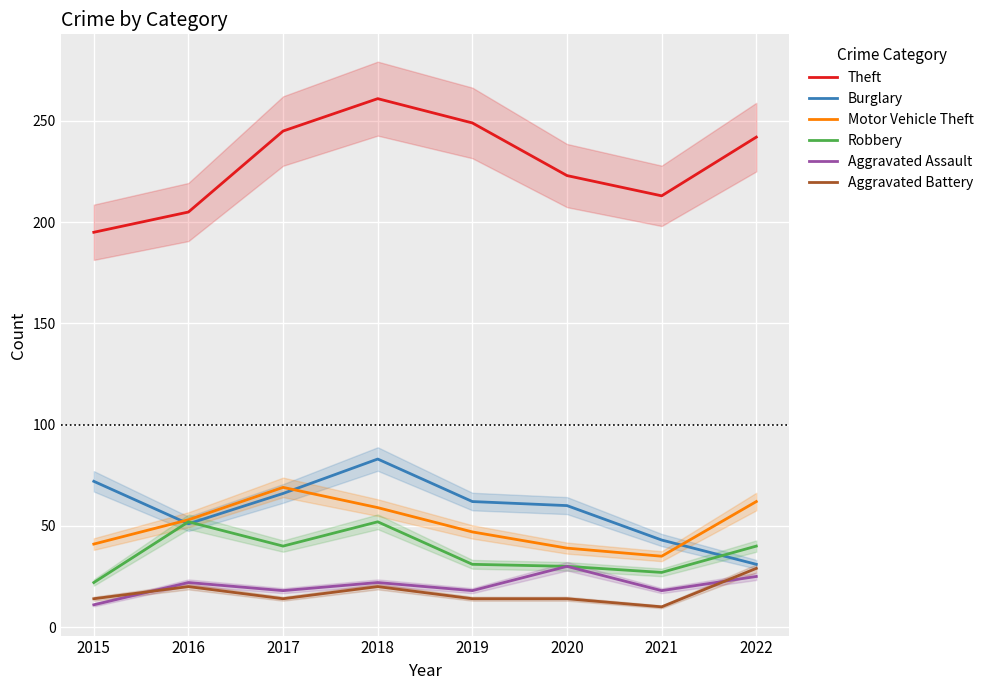

At which category does the chart reach its minimum across all series?

2021